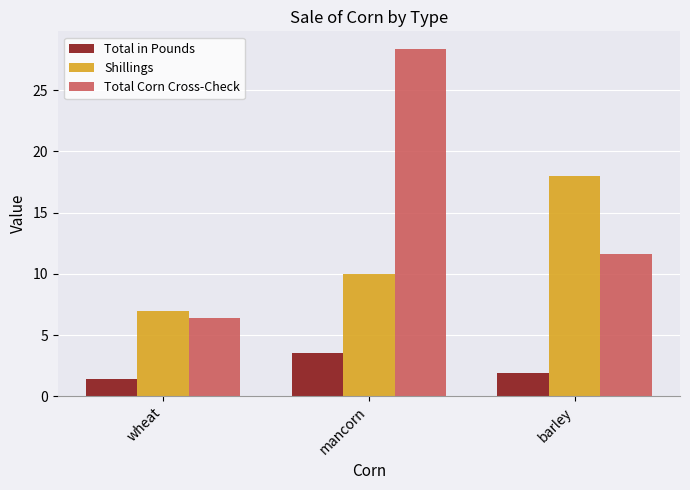

The value of Total Corn Cross-Check at wheat is 3.5. True or false?

False